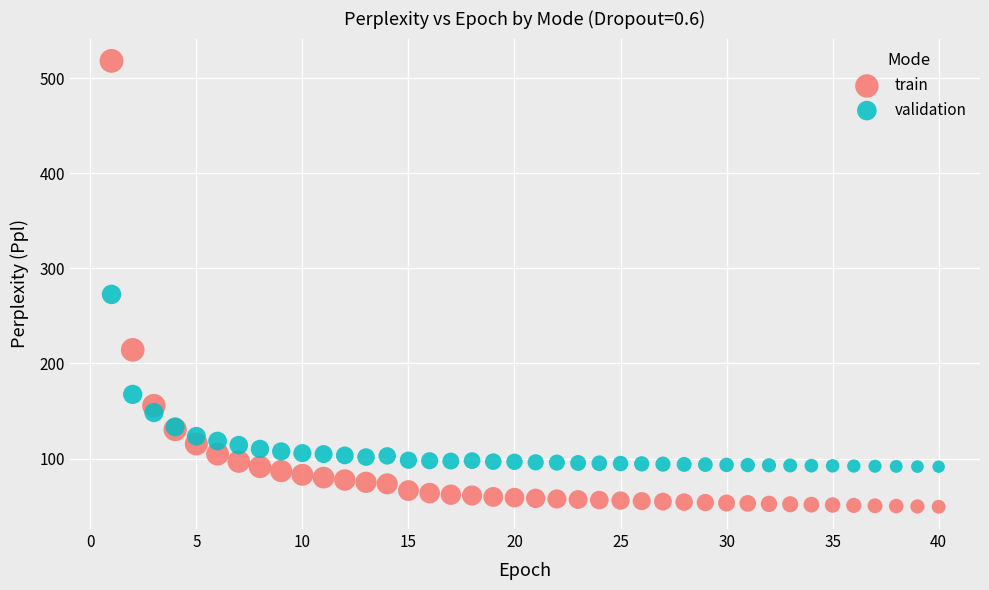

Which series reaches the maximum Y coordinate?

train